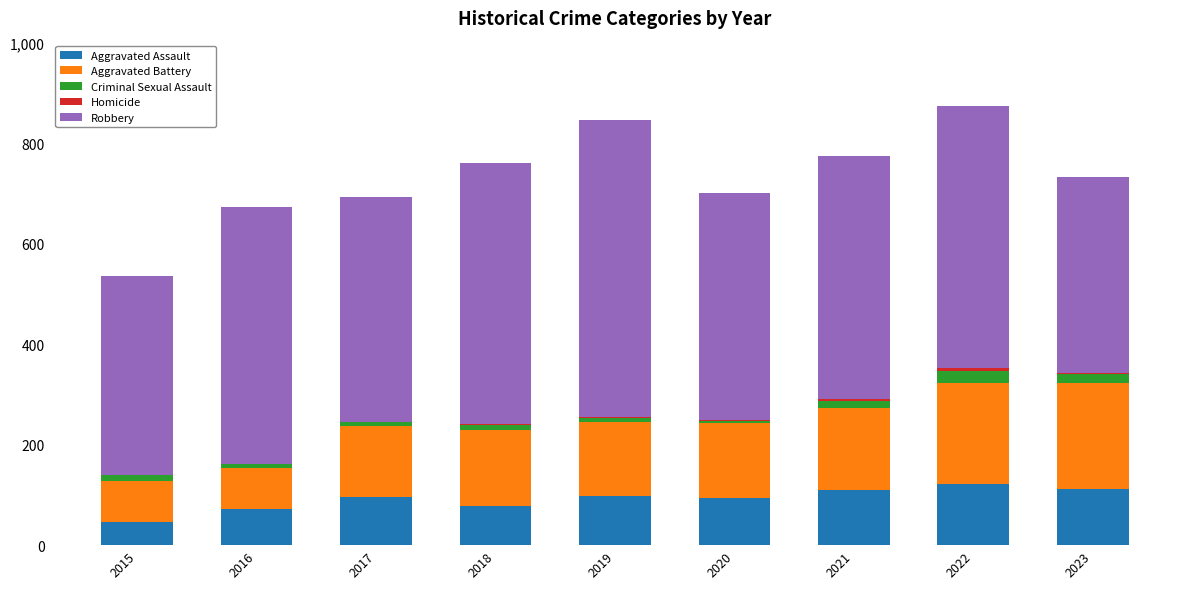

Does the chart contain stacked bars?

Yes